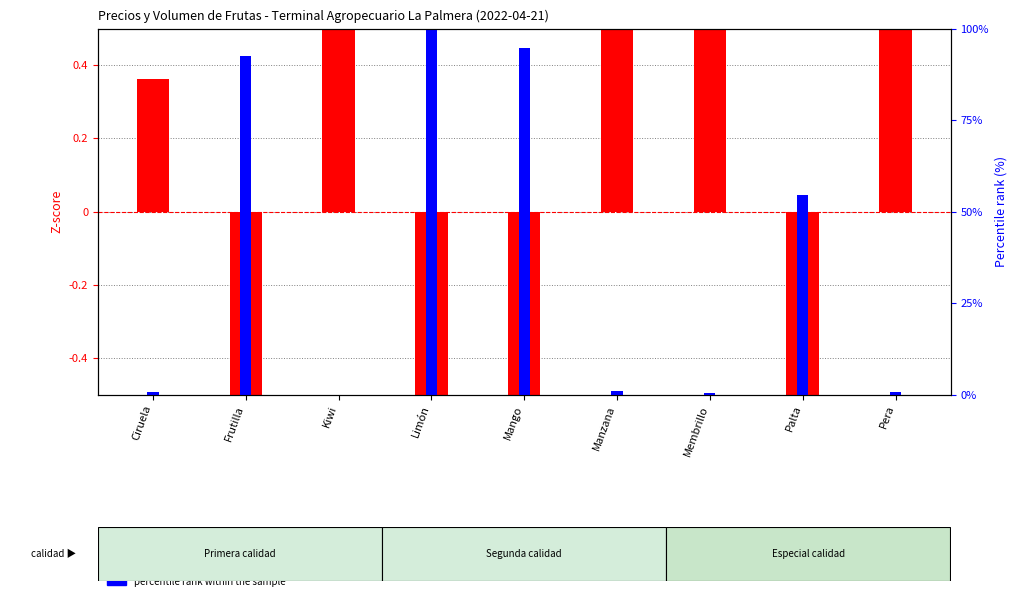

At how many categories does at least one series exceed 98?

1